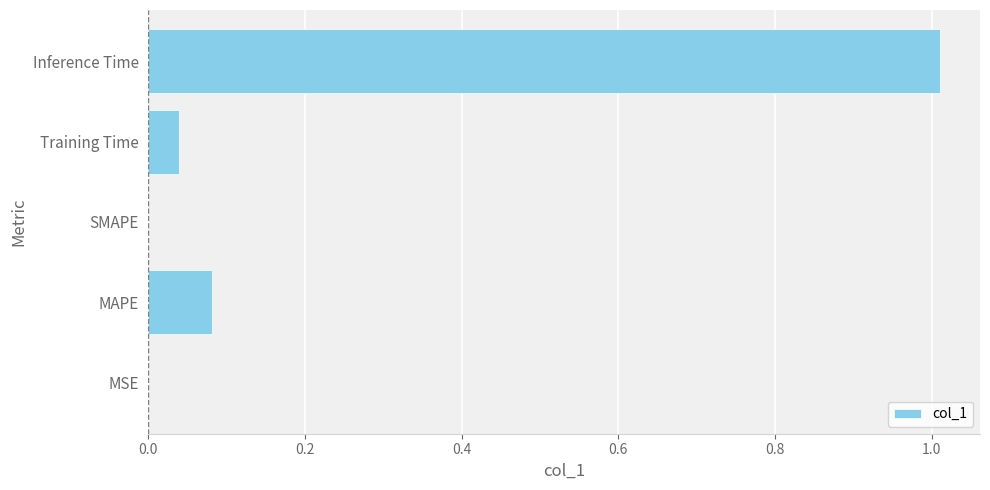

True or false: the data shows 0.0 at SMAPE.

True